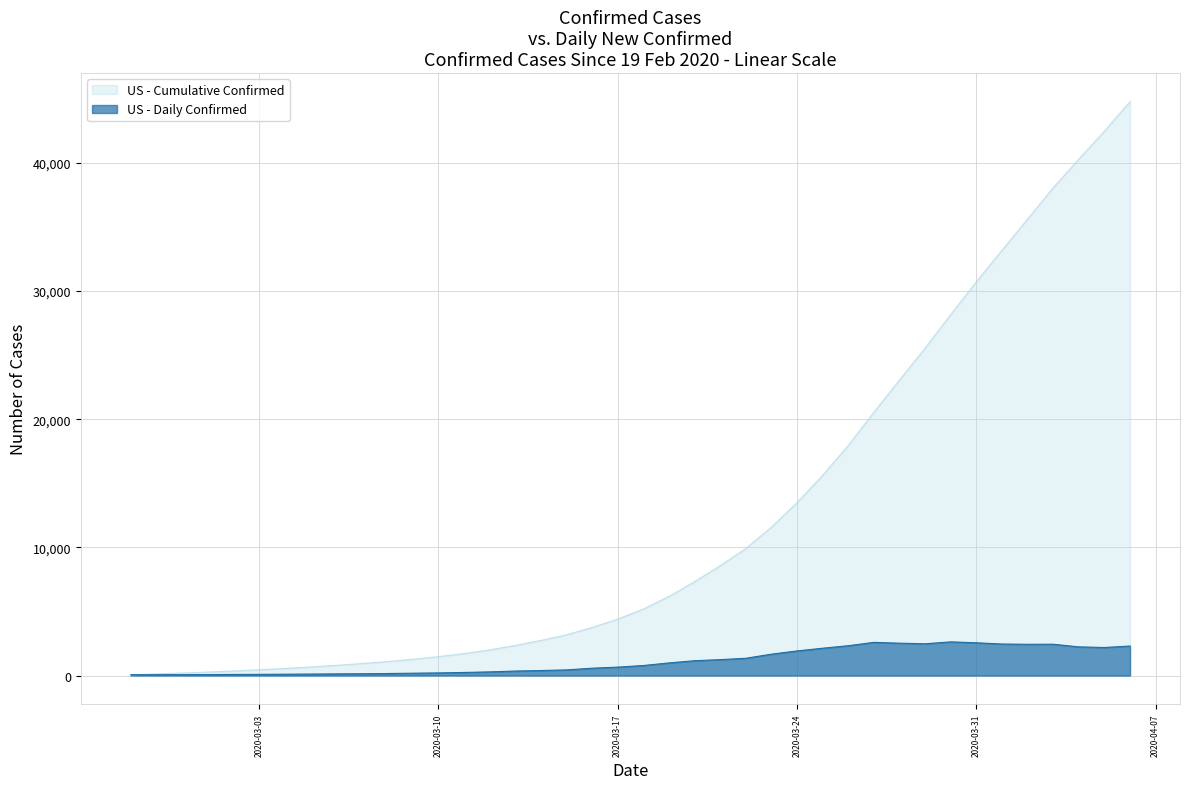

Where is the data nearest to the value 1344?

2020-03-22